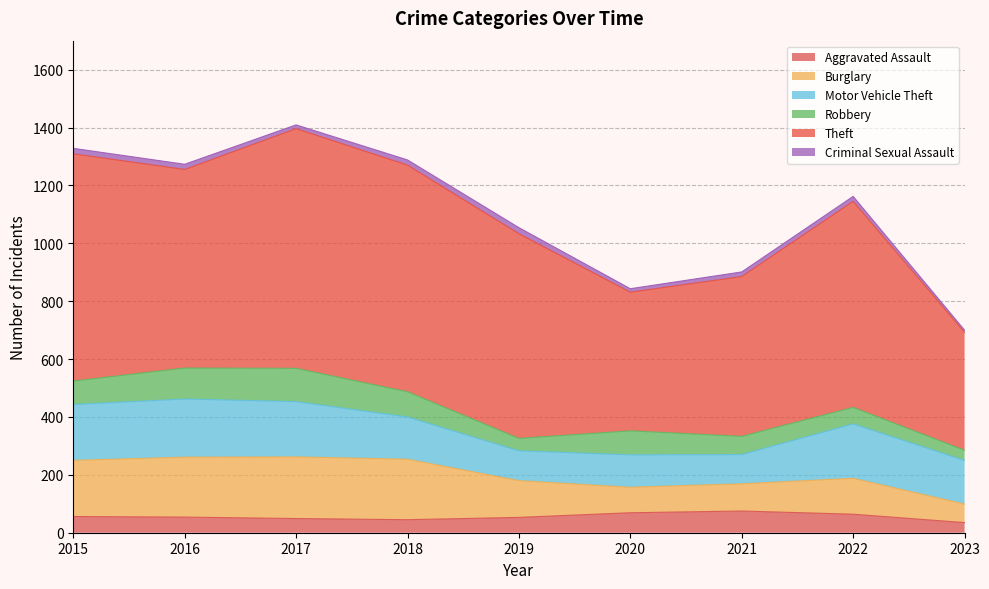

What is the difference between the Robbery values at 2016 and 2020?

24